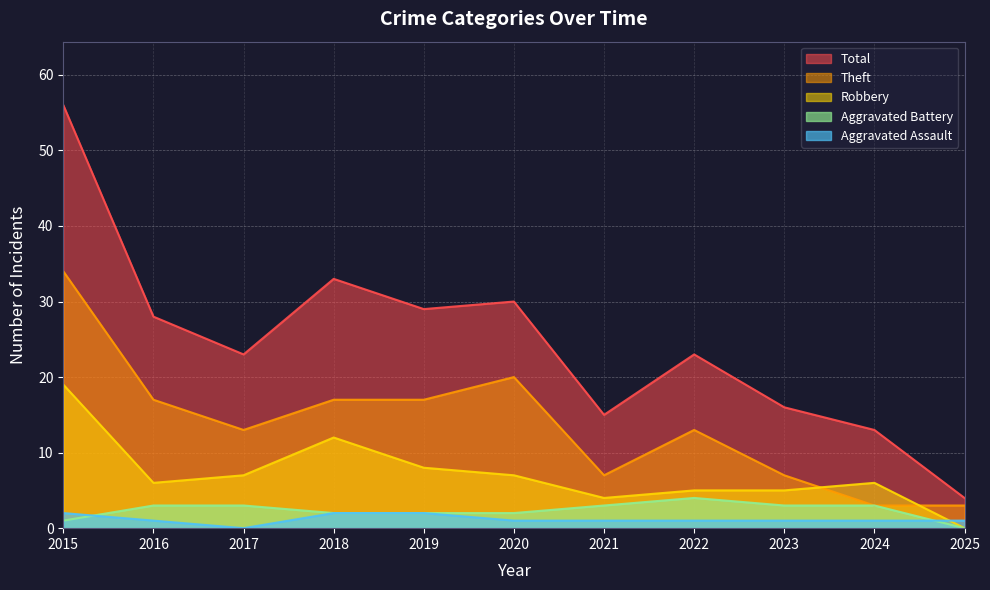

After their last crossing, which series has the higher values: Aggravated Assault or Aggravated Battery?

Aggravated Assault